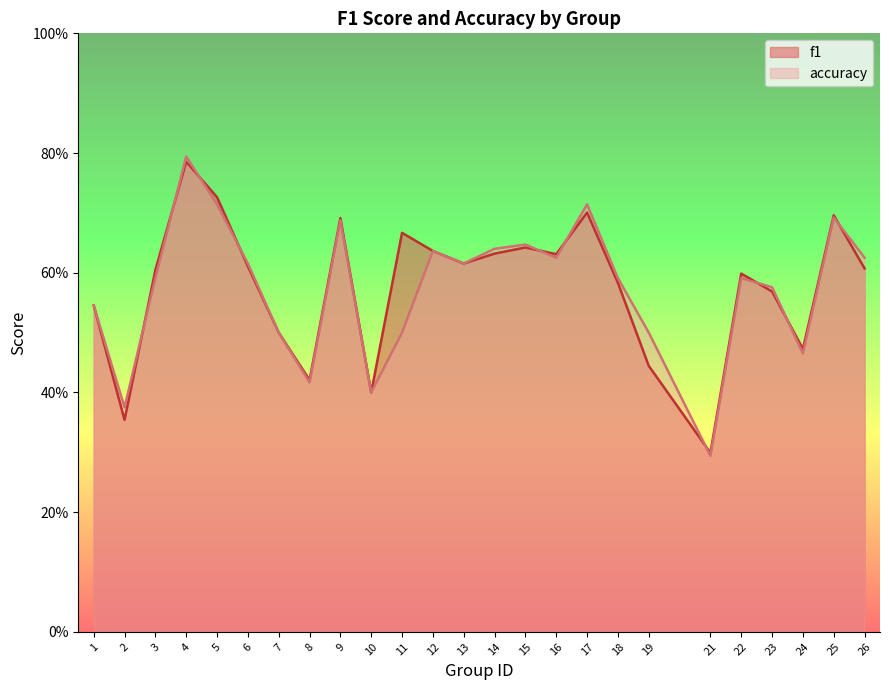

Where is the first local minimum for accuracy?

2